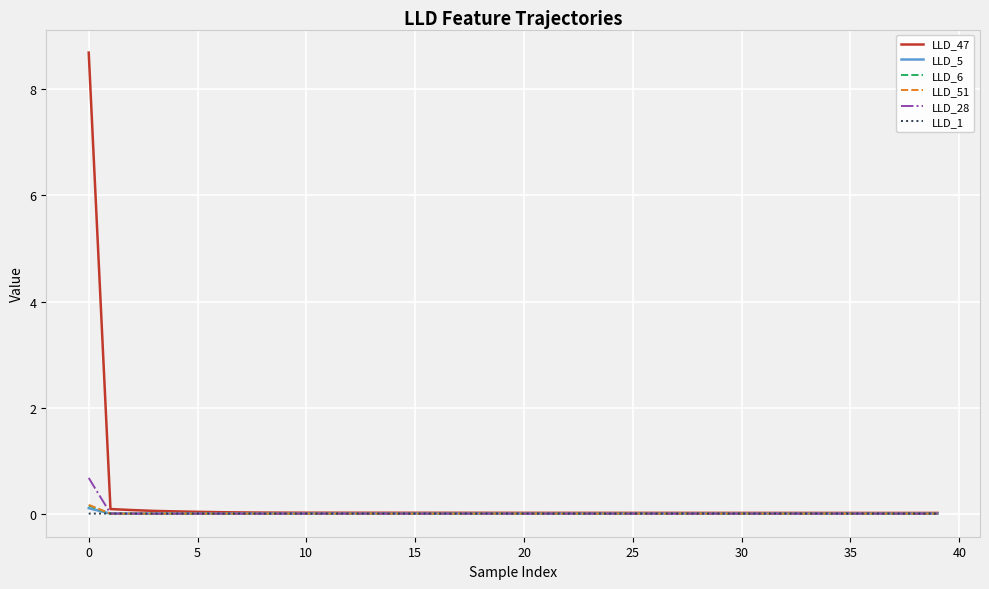

Which series has the widest spread of values?

LLD_47